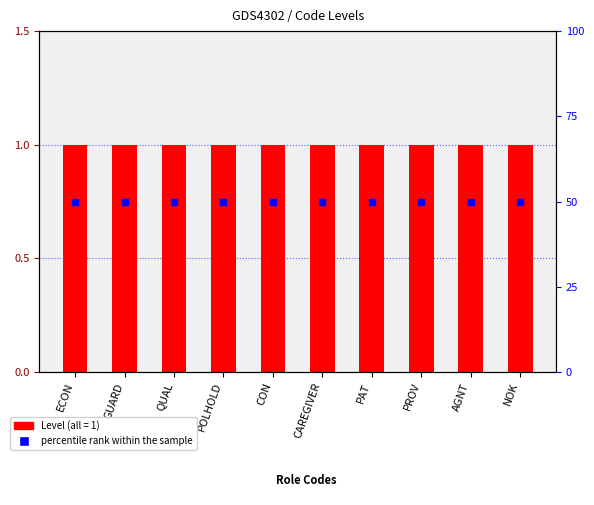

Rank the series at POLHOLD from highest to lowest value.

percentile rank within the sample, Level